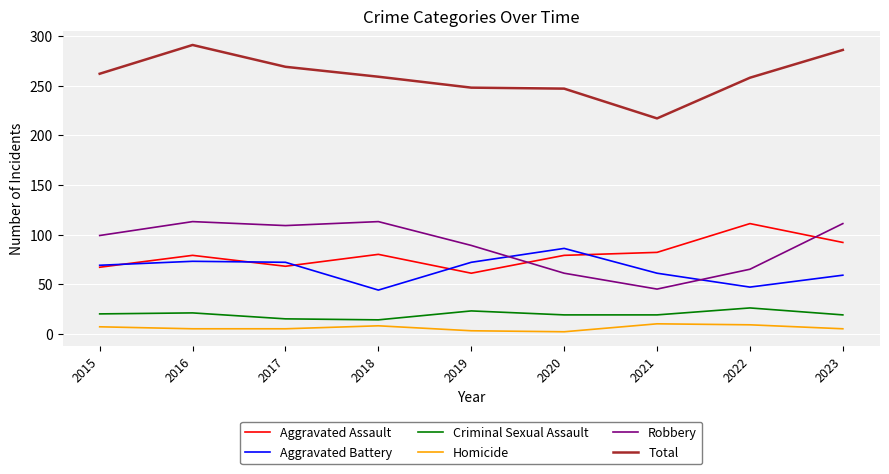

Count the number of categories in the chart.

9